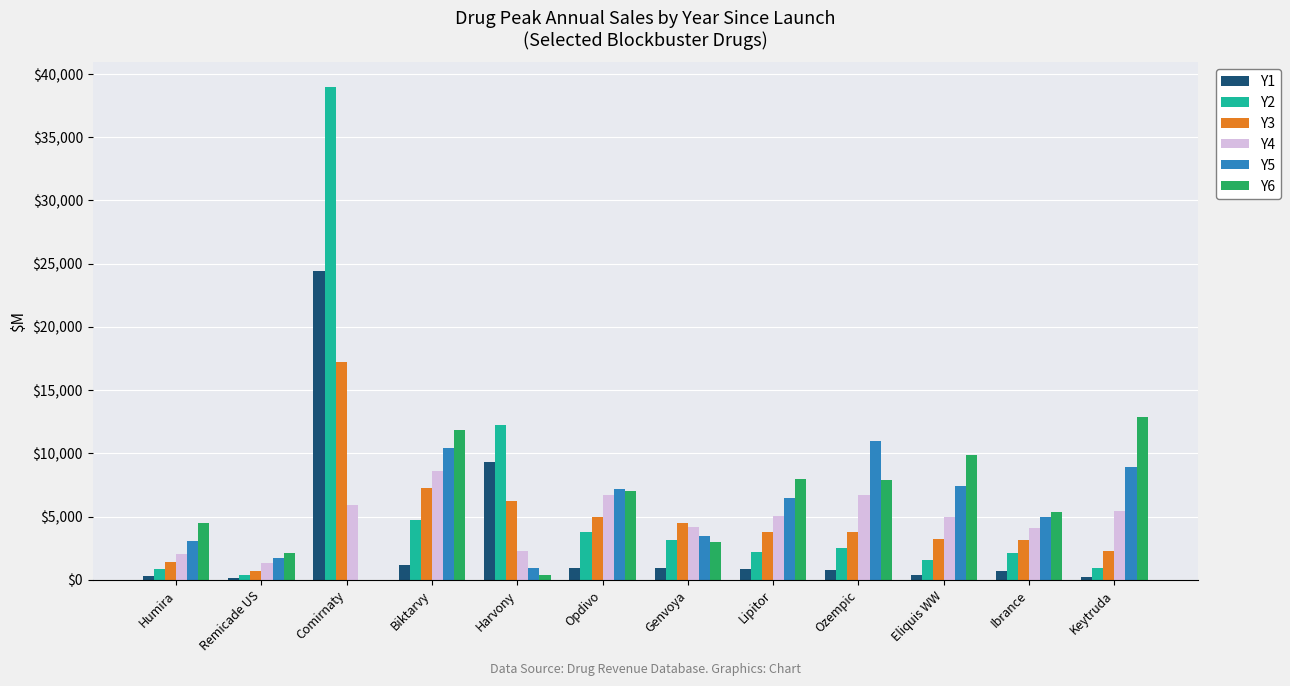

At which label does Y1 first exceed 865?

Comirnaty